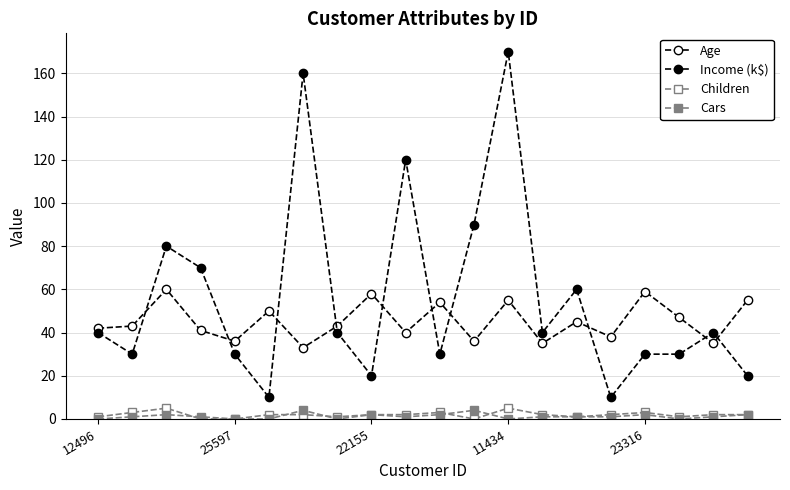

At which label does Cars reach its minimum?

12496